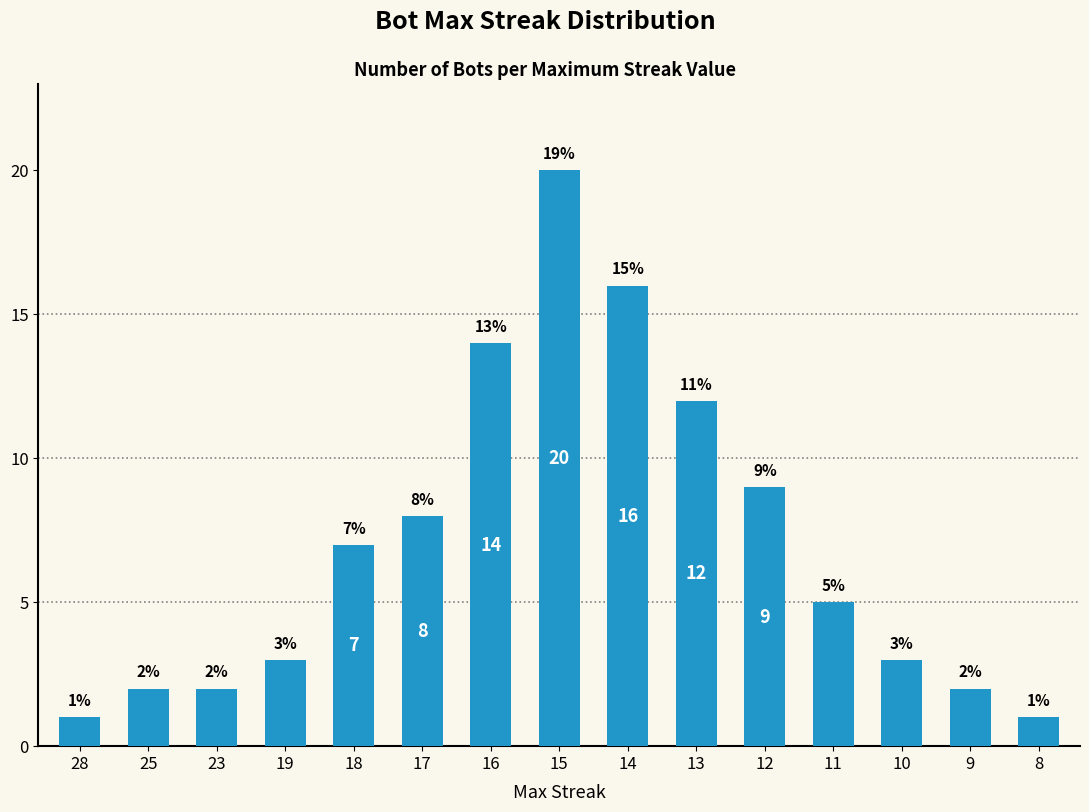

What is the ratio of the value at 9 to the value at 15?

0.1